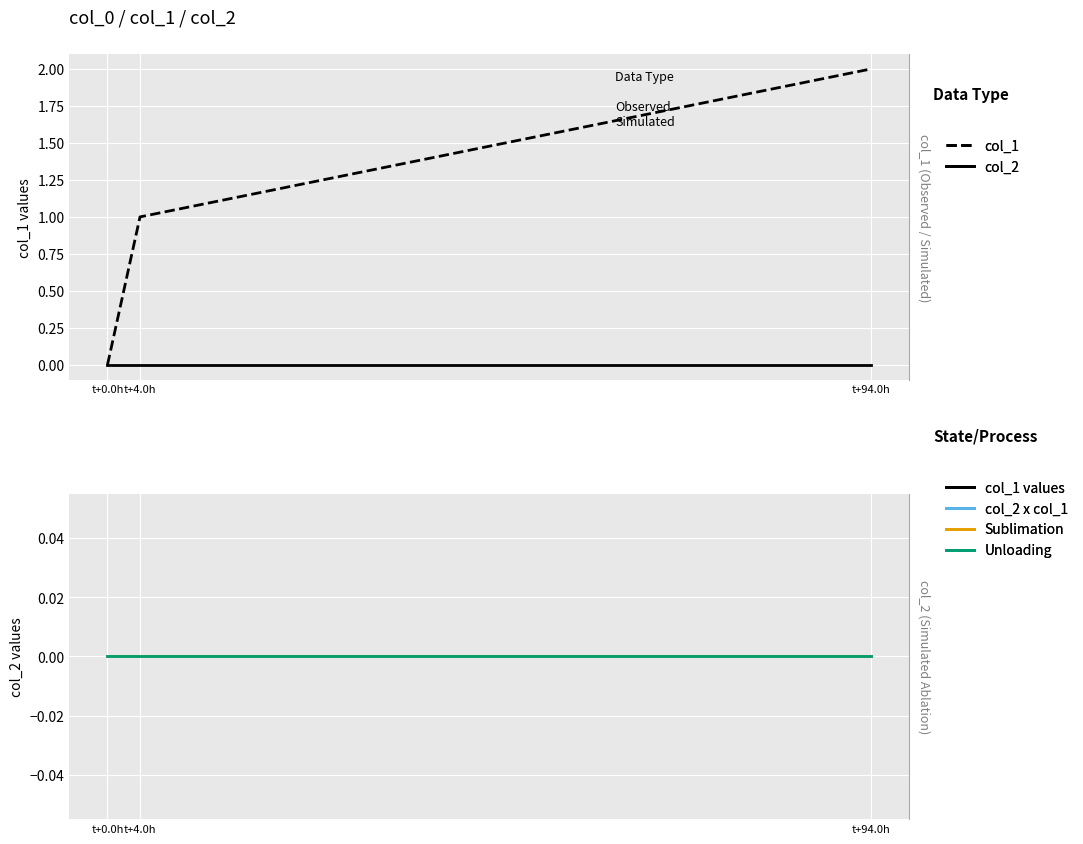

What is the label of the 1st point from the left?

t+0.0h